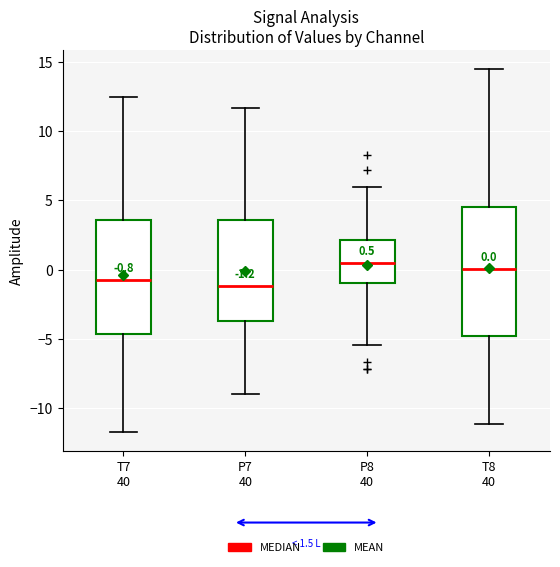

Comparing the boxes themselves (not the whiskers), which one is the tallest?

T8 40